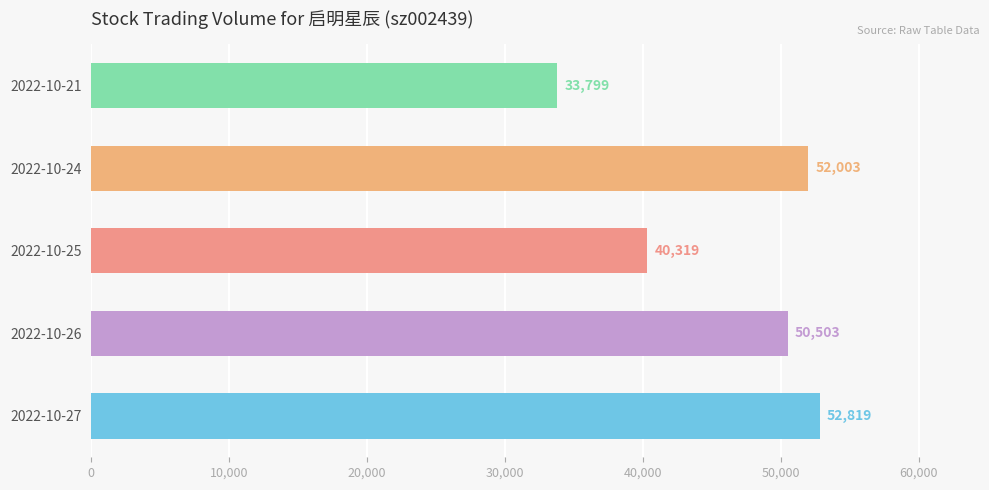

At which label is the value closest to 43309?

2022-10-25